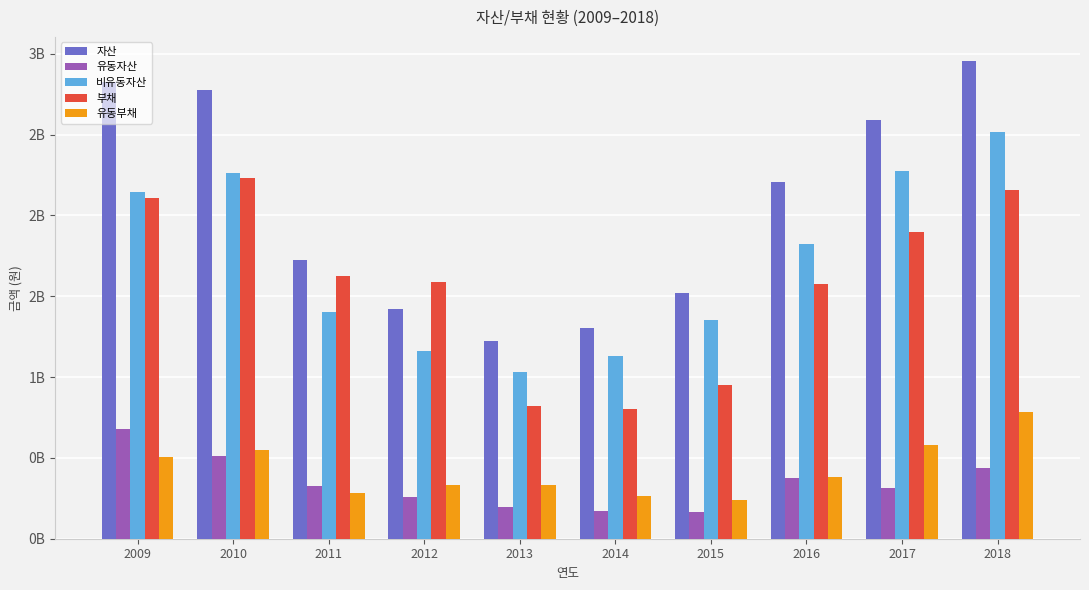

What are all the series names shown in the legend?

자산, 유동자산, 비유동자산, 부채, 유동부채